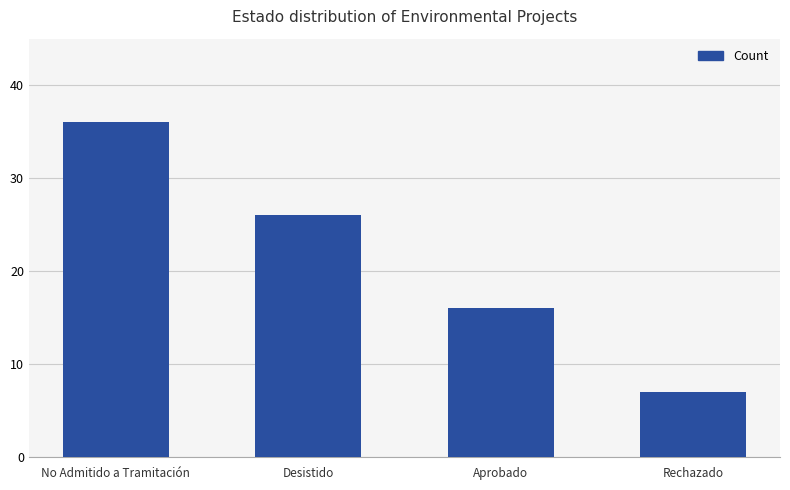

What value does the data have at Aprobado, to the nearest 5?

15